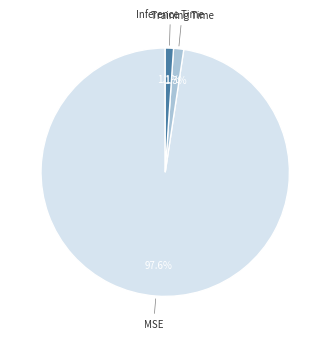

How many slices are in this pie chart?

3